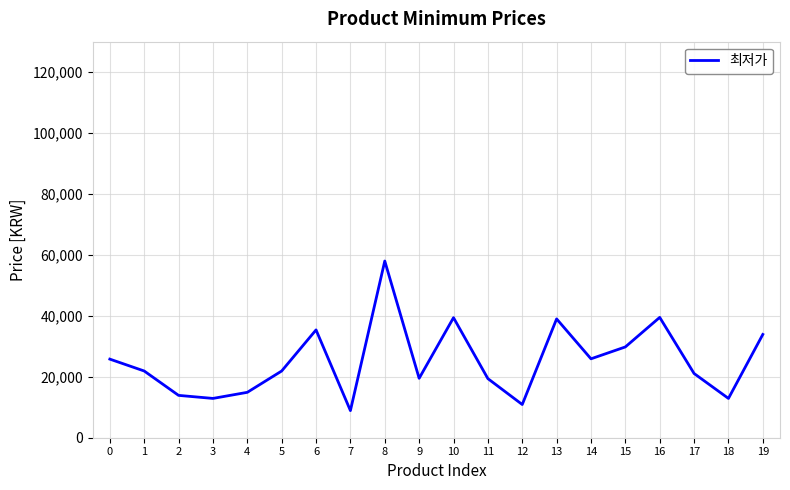

Between 14 and 18, which is larger?

14